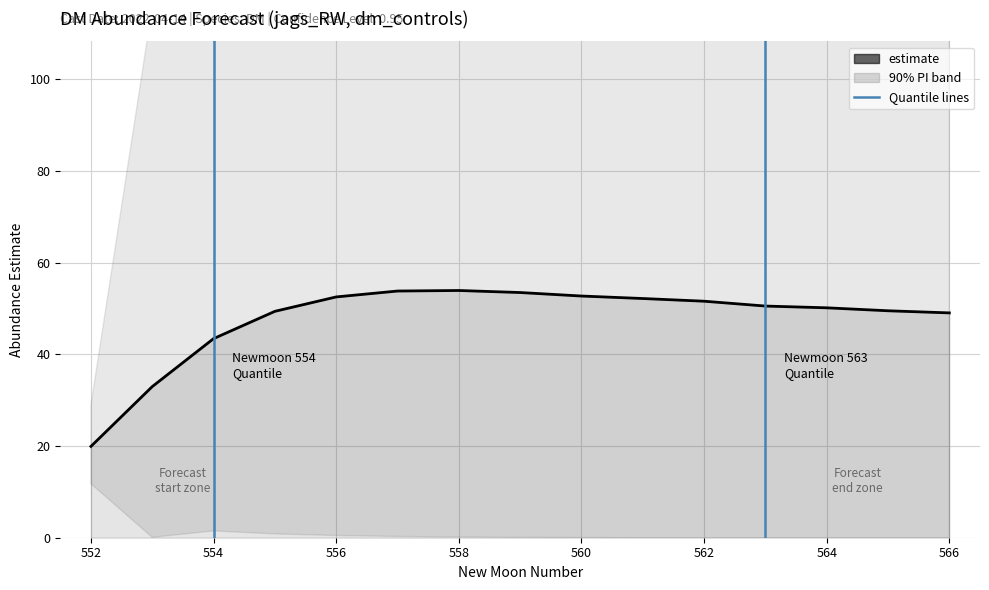

What is the average value?

47.7